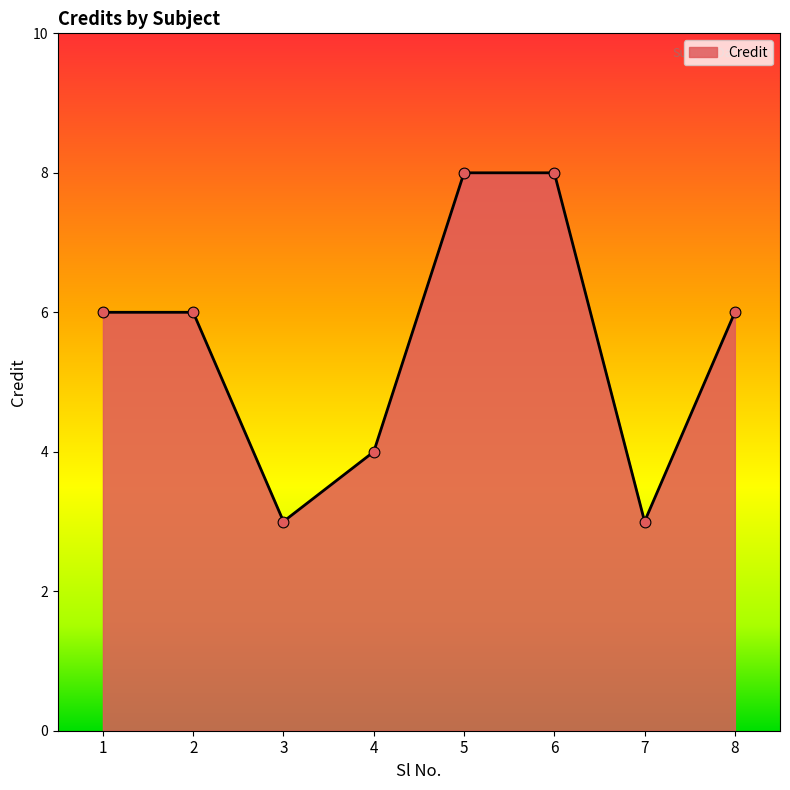

What is the change in value from 3 to 5?

+5